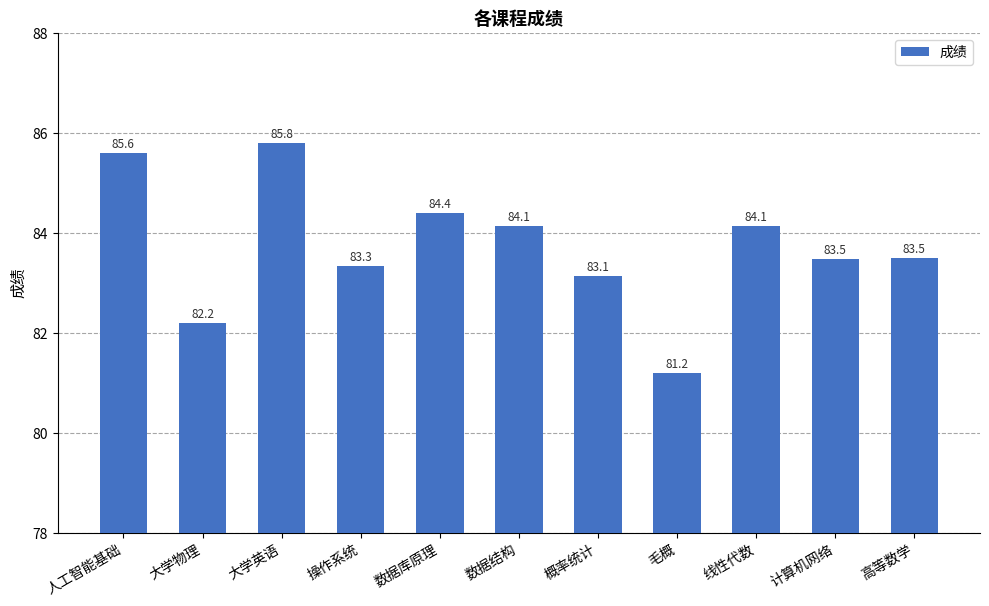

Reading right to left, list all the values displayed in this chart.

83.5	83.5	84.1	81.2	83.1	84.1	84.4	83.3	85.8	82.2	85.6